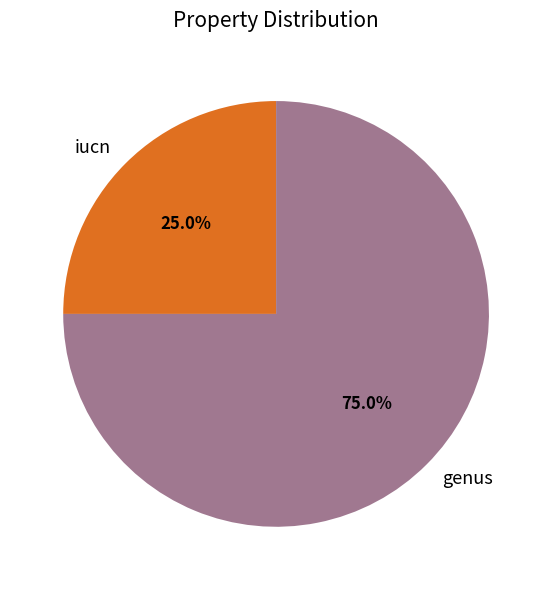

To the nearest percent, what is the average slice percentage?

50%